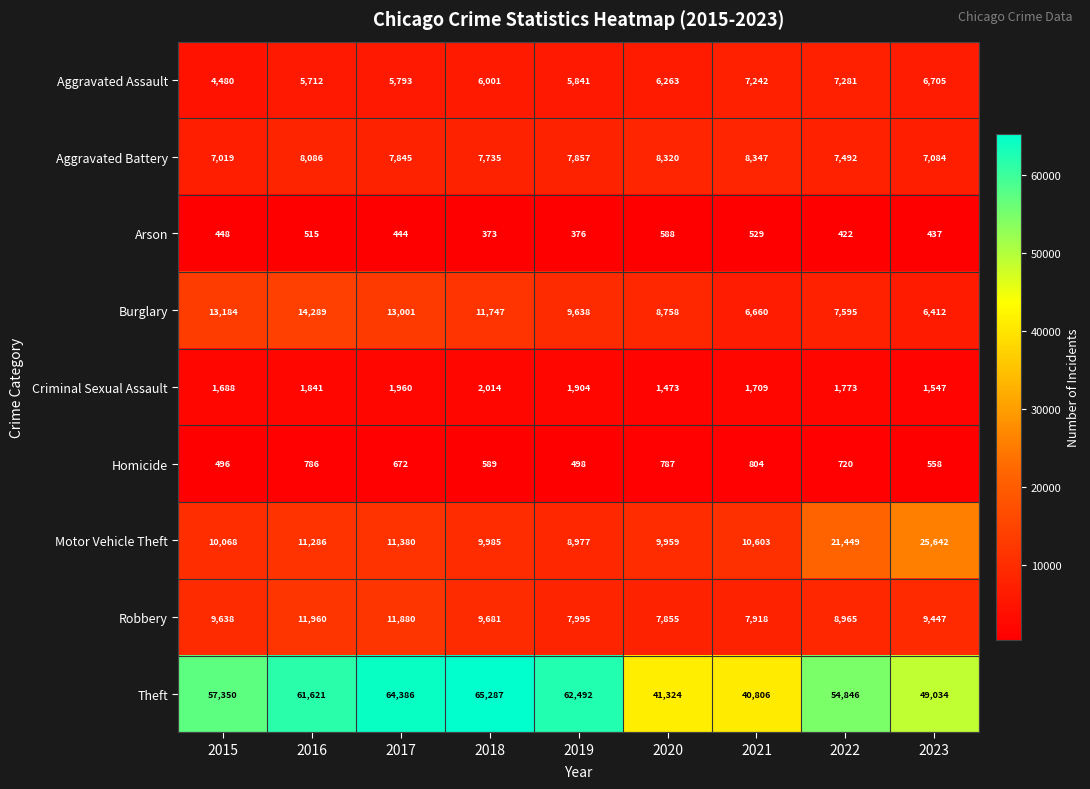

List the series in order of their peak value, lowest first.

Arson, Homicide, Criminal Sexual Assault, Aggravated Assault, Aggravated Battery, Robbery, Burglary, Motor Vehicle Theft, Theft